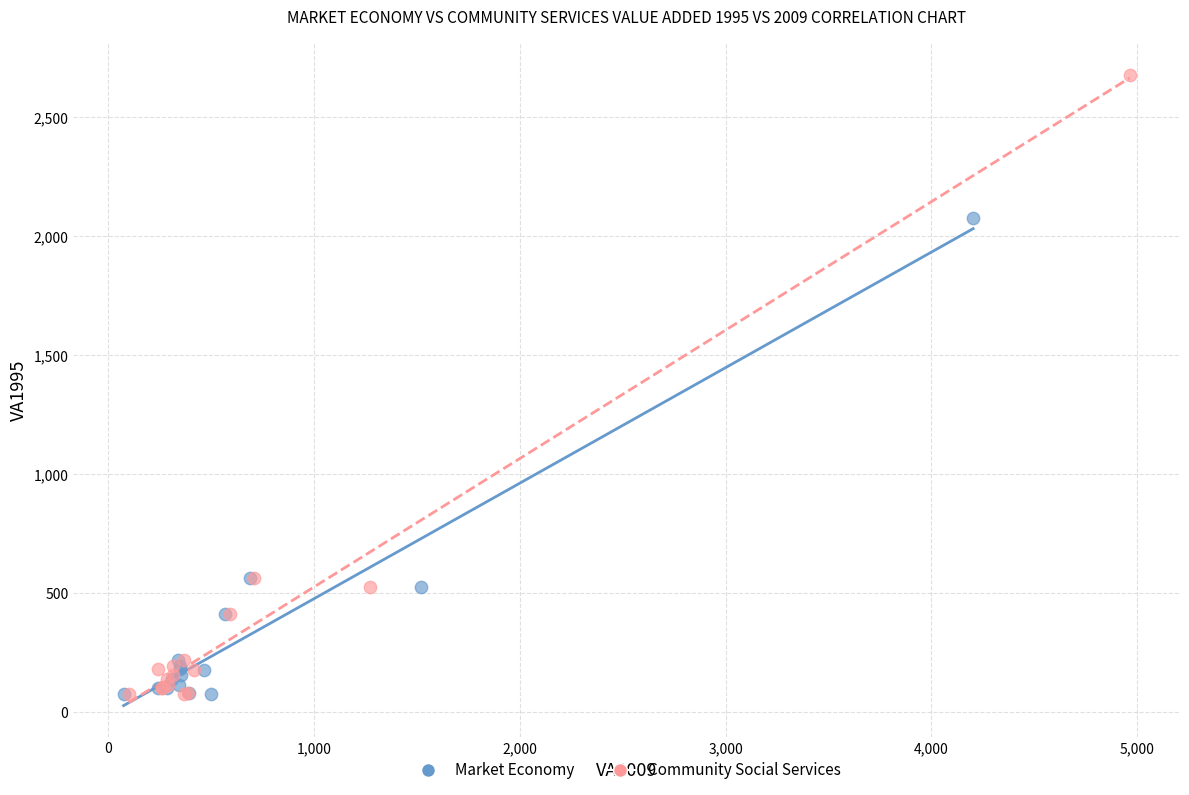

What are all the series names shown in the legend?

Market Economy, Community Social Services